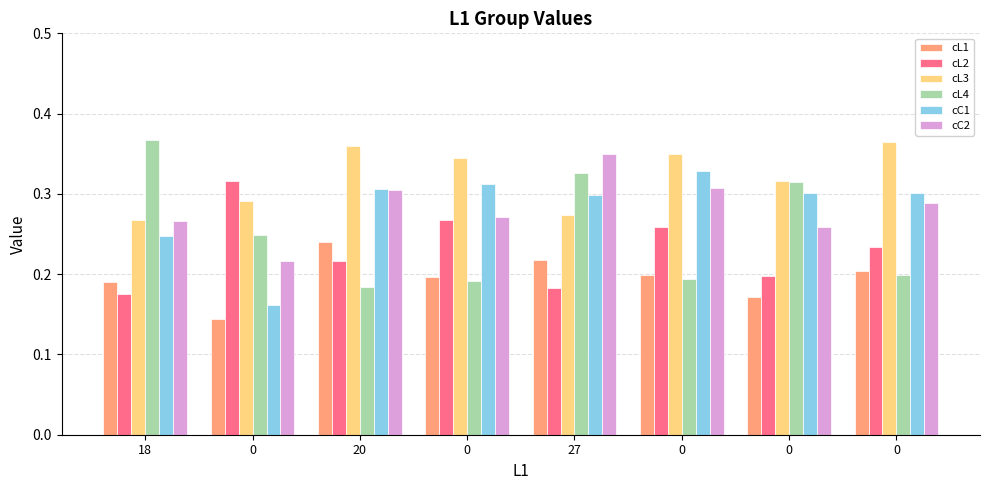

How many bars are there in total?

48